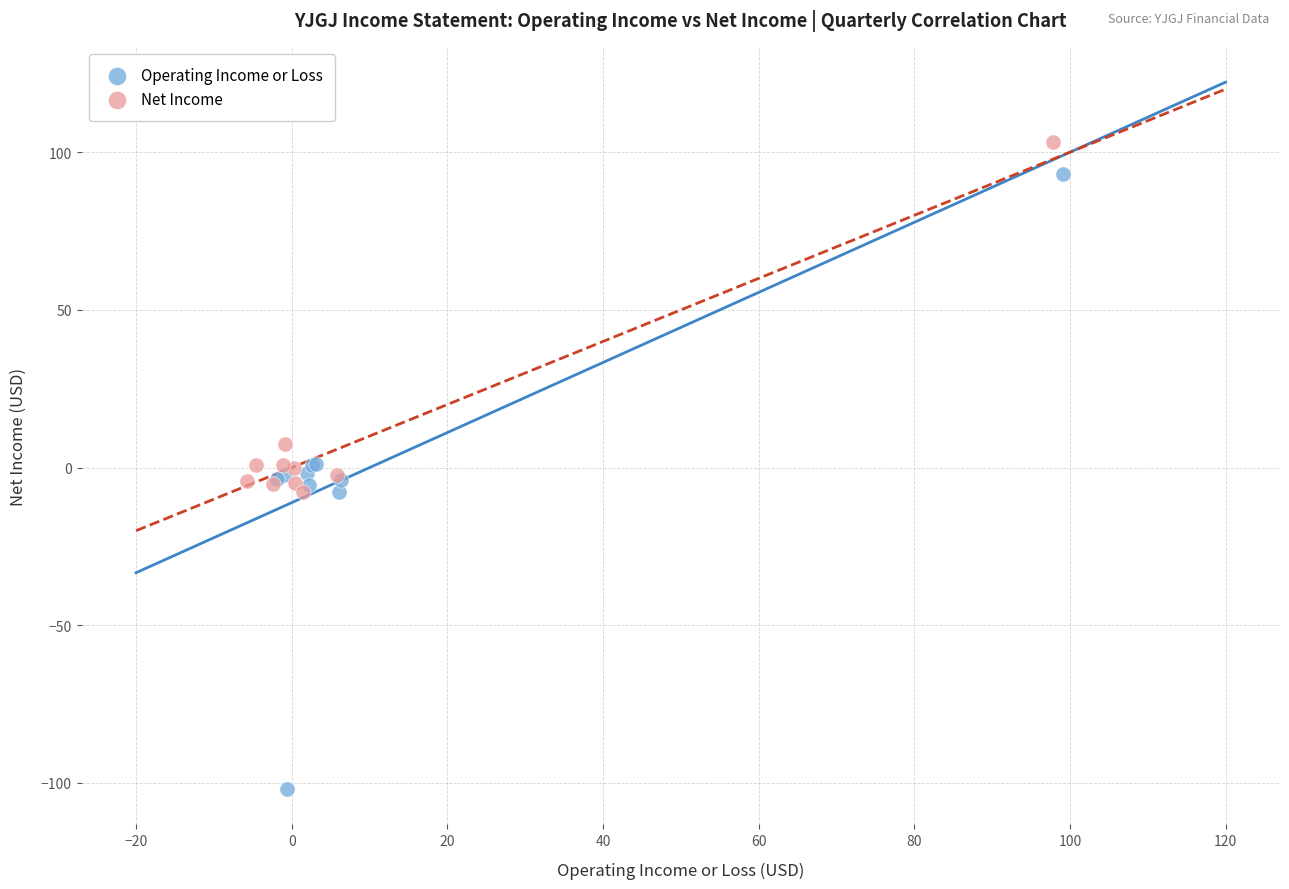

Which series contains the lowest Y value?

Operating Income or Loss